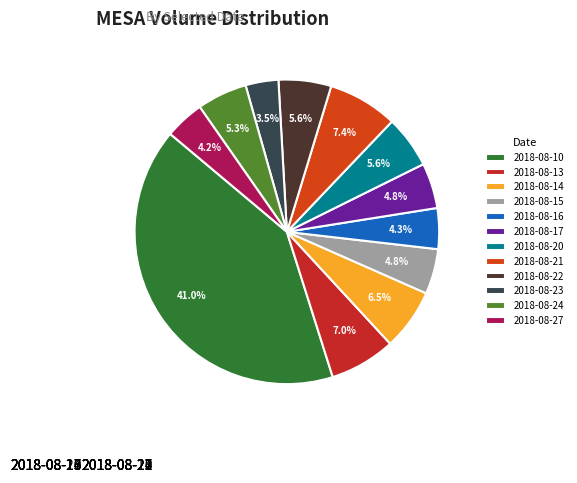

True or false: 2018-08-15 accounts for 5% of the total.

True